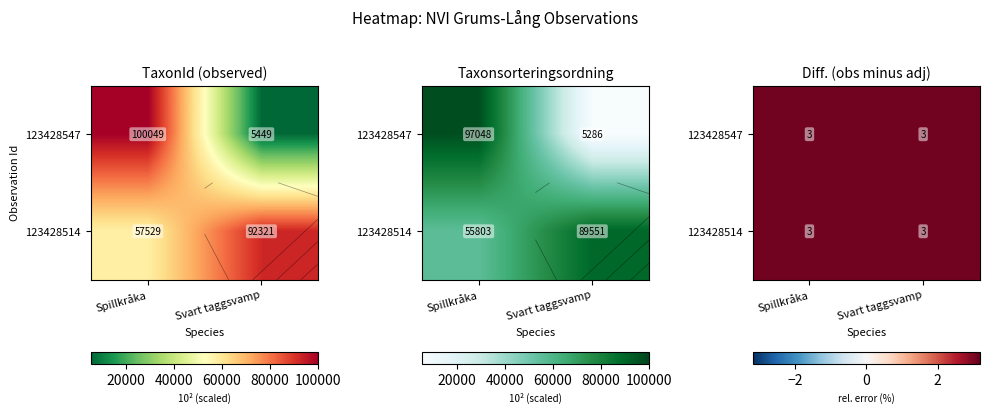

True or false: Spillkråka has a value of 100049 at 123428547.

True